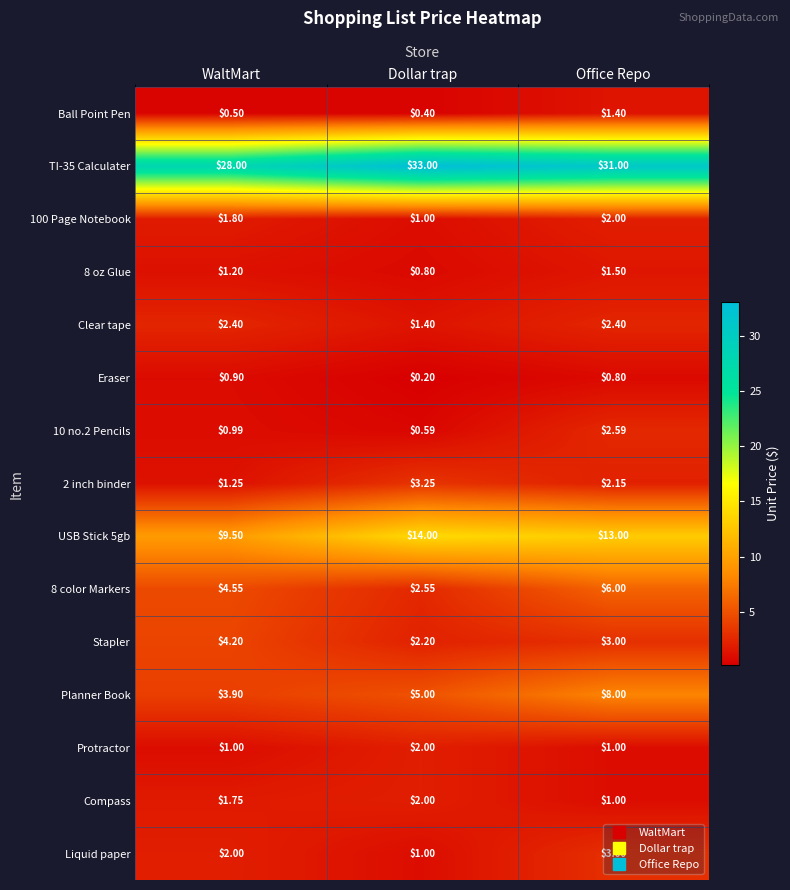

List the labels in order of Compass value, smallest first.

Office Repo, WaltMart, Dollar trap